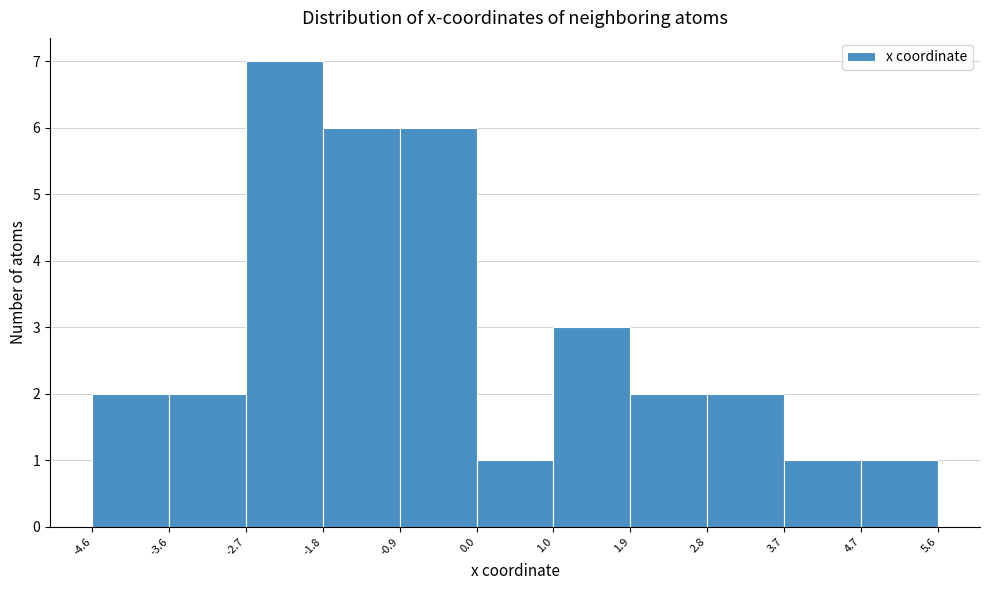

How tall is the bar that spans -1.8 to -0.9 on the x-axis? The values are not printed on the chart, so give them approximately, as read against the axis.

6